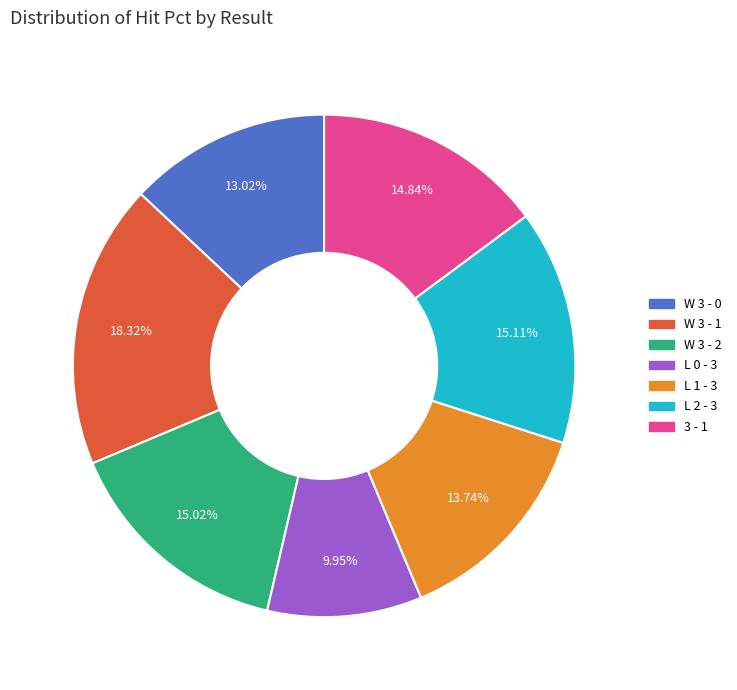

To the nearest percent, what is the combined percentage of L 1 - 3 and L 0 - 3?

24%